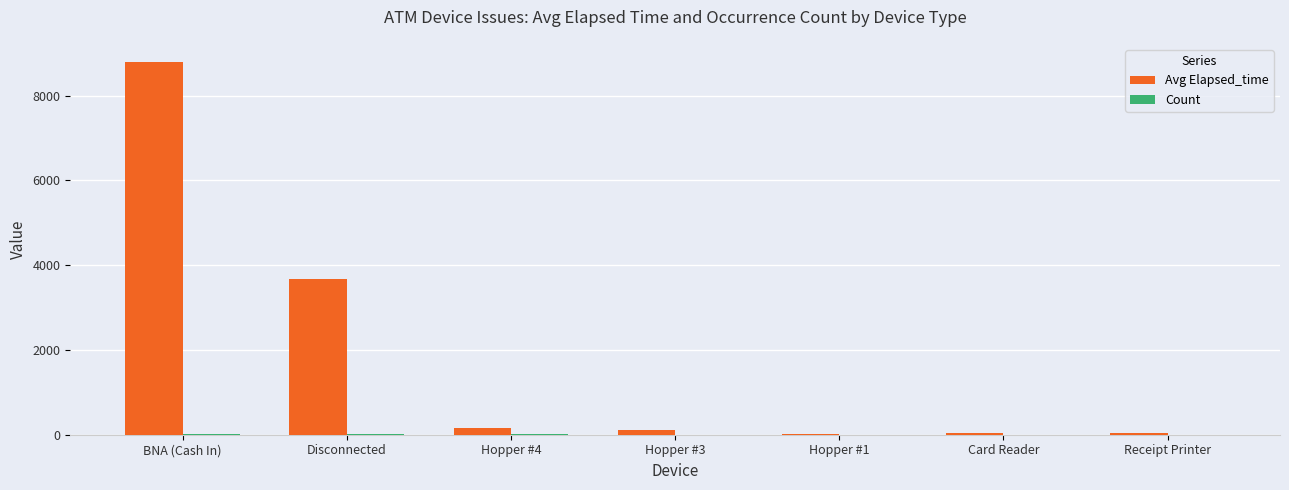

Which series has the largest total across all categories?

Avg Elapsed_time